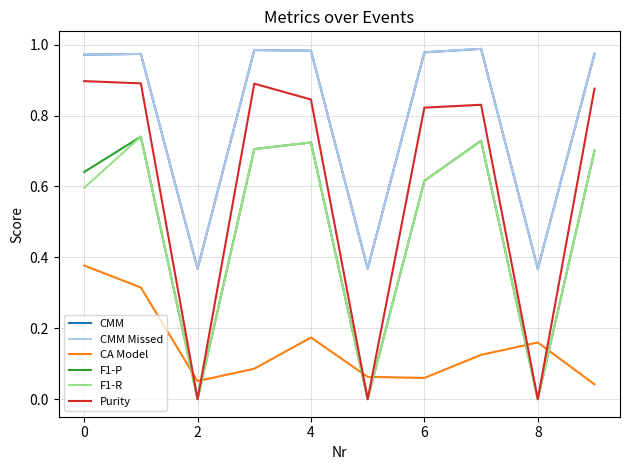

At which label is CMM Missed closest to 0?

8